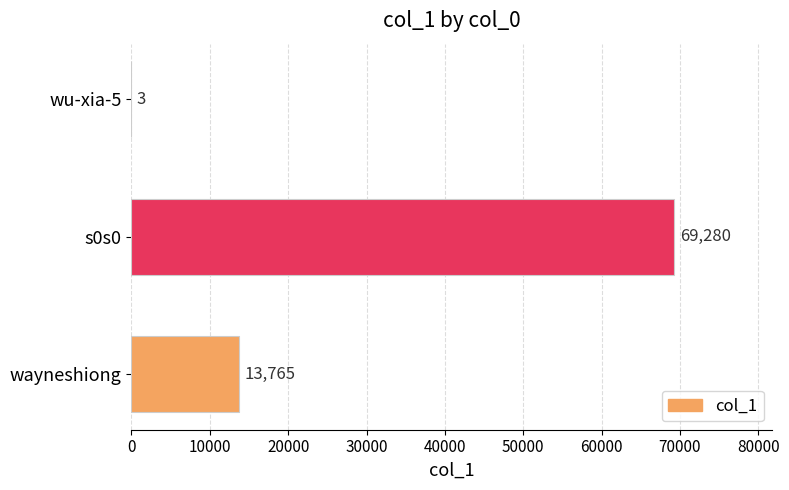

What is the sum of the values at wayneshiong and wu-xia-5?

13768